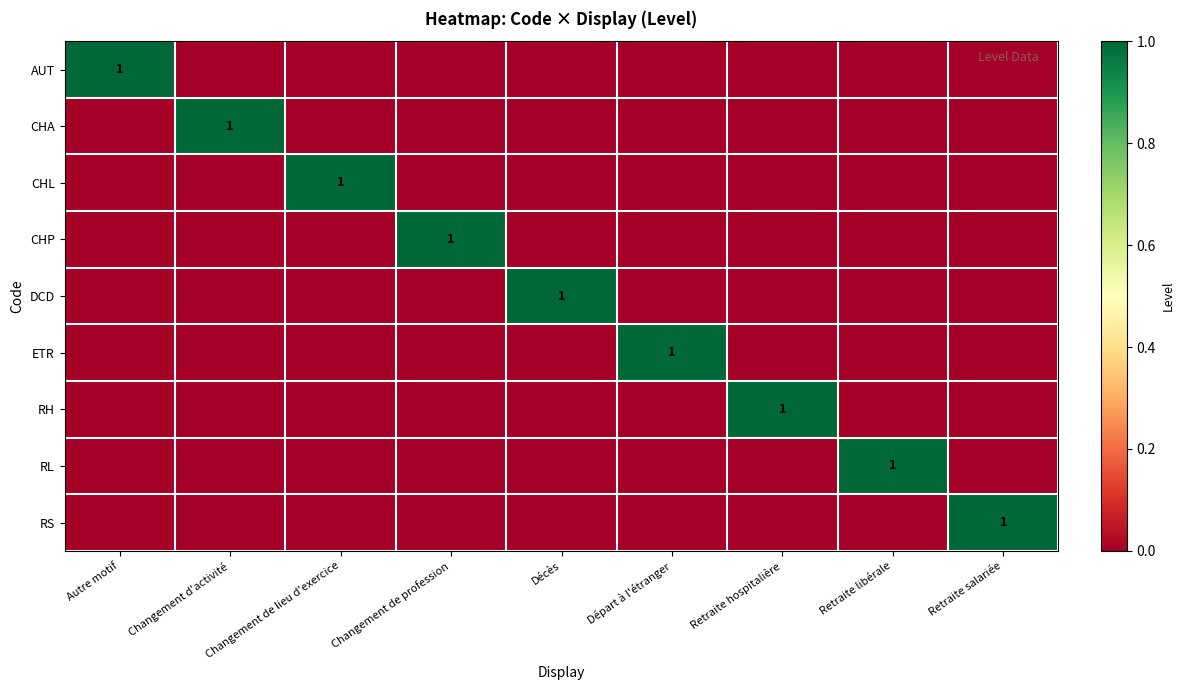

What is the greatest value displayed?

1